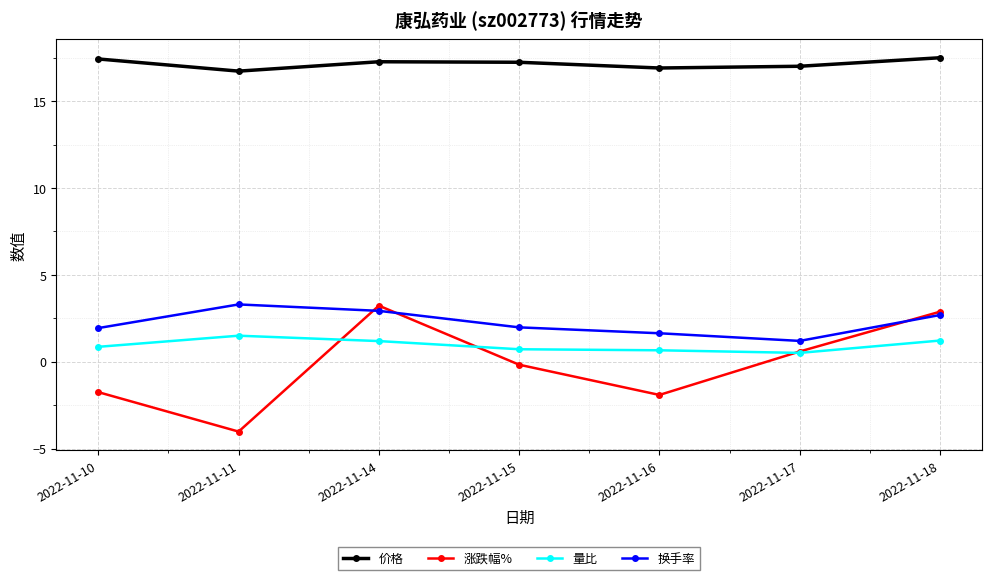

At which category does 涨跌幅% reach its first local peak?

2022-11-14